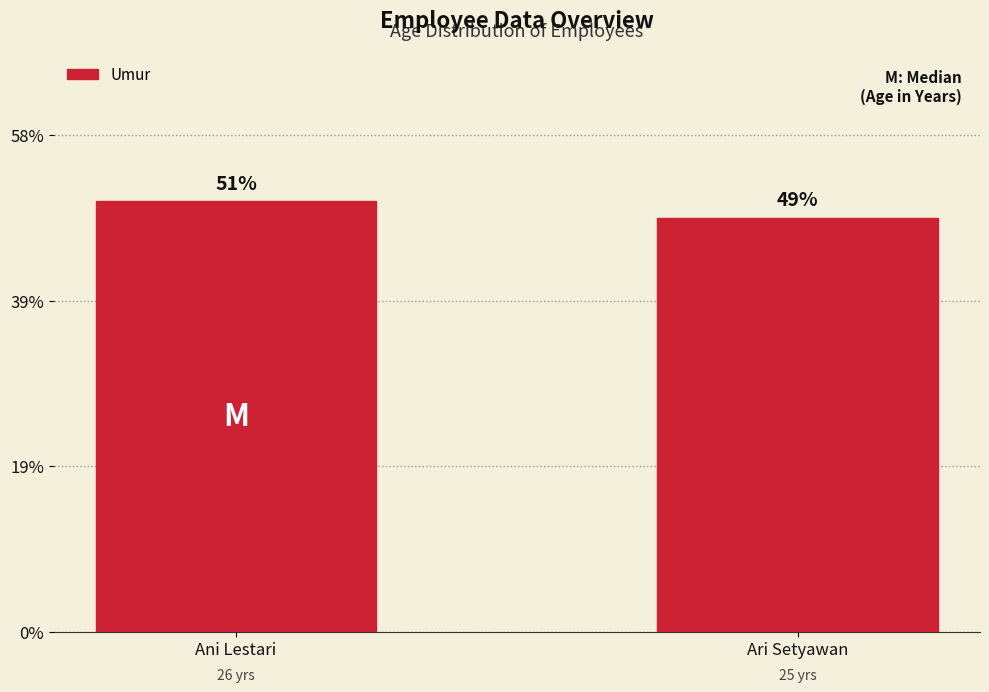

What is the change in value from Ani Lestari to Ari Setyawan?

-1